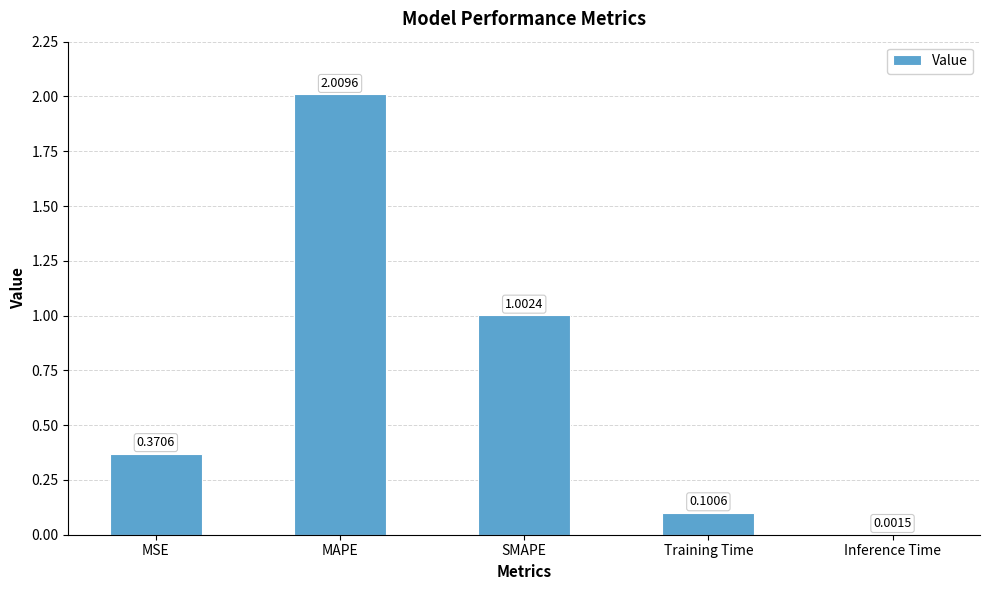

Which category has the highest value across all series?

MAPE